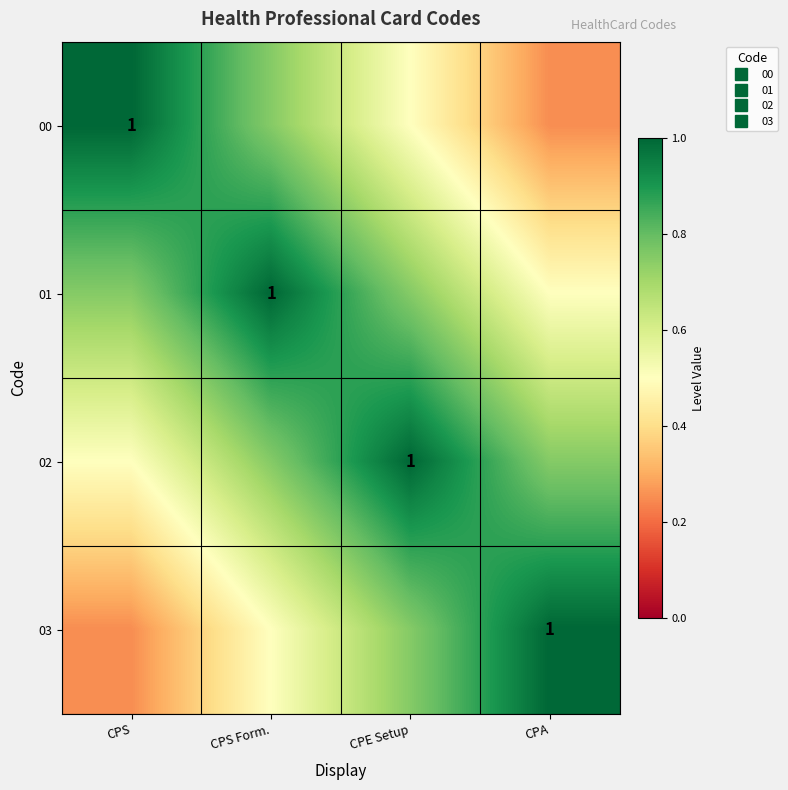

What is the maximum value shown in the chart?

1.0